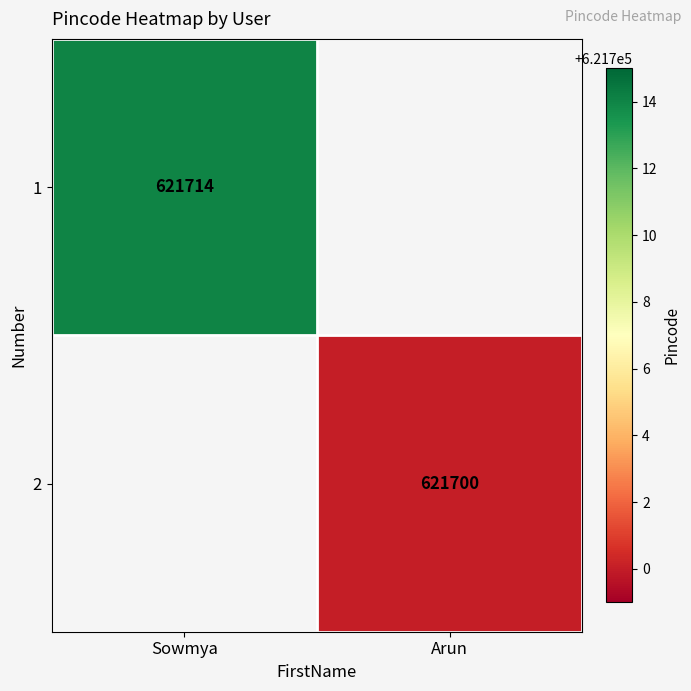

Is the value of 1 at Sowmya greater than the value of 2 at Arun?

Yes